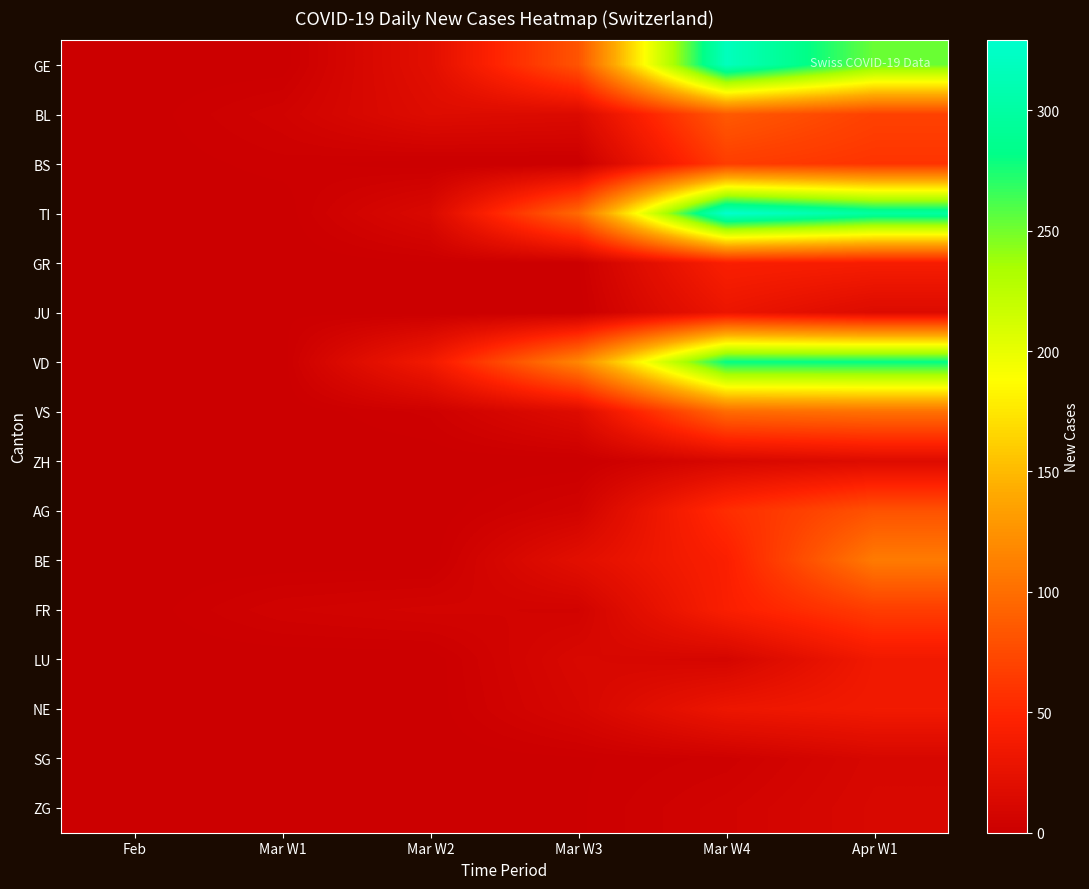

Reading left to right, list all the values displayed in this chart.

GE: Feb=0	Mar W1=0	Mar W2=21	Mar W3=82	Mar W4=318	Apr W1=252
BL: Feb=0	Mar W1=5	Mar W2=17	Mar W3=15	Mar W4=86	Apr W1=69
BS: Feb=0	Mar W1=2	Mar W2=0	Mar W3=0	Mar W4=66	Apr W1=60
TI: Feb=0	Mar W1=0	Mar W2=13	Mar W3=97	Mar W4=329	Apr W1=298
GR: Feb=0	Mar W1=0	Mar W2=1	Mar W3=1	Mar W4=43	Apr W1=40
JU: Feb=0	Mar W1=1	Mar W2=0	Mar W3=0	Mar W4=30	Apr W1=16
VD: Feb=0	Mar W1=0	Mar W2=36	Mar W3=117	Mar W4=281	Apr W1=281
VS: Feb=0	Mar W1=0	Mar W2=3	Mar W3=17	Mar W4=98	Apr W1=102
ZH: Feb=0	Mar W1=0	Mar W2=0	Mar W3=0	Mar W4=11	Apr W1=17
AG: Feb=0	Mar W1=0	Mar W2=0	Mar W3=6	Mar W4=55	Apr W1=81
BE: Feb=0	Mar W1=0	Mar W2=0	Mar W3=21	Mar W4=44	Apr W1=109
FR: Feb=0	Mar W1=5	Mar W2=7	Mar W3=6	Mar W4=43	Apr W1=66
LU: Feb=0	Mar W1=0	Mar W2=0	Mar W3=12	Mar W4=9	Apr W1=35
NE: Feb=0	Mar W1=0	Mar W2=0	Mar W3=10	Mar W4=31	Apr W1=36
SG: Feb=0	Mar W1=0	Mar W2=0	Mar W3=1	Mar W4=3	Apr W1=11
ZG: Feb=0	Mar W1=1	Mar W2=0	Mar W3=1	Mar W4=6	Apr W1=12